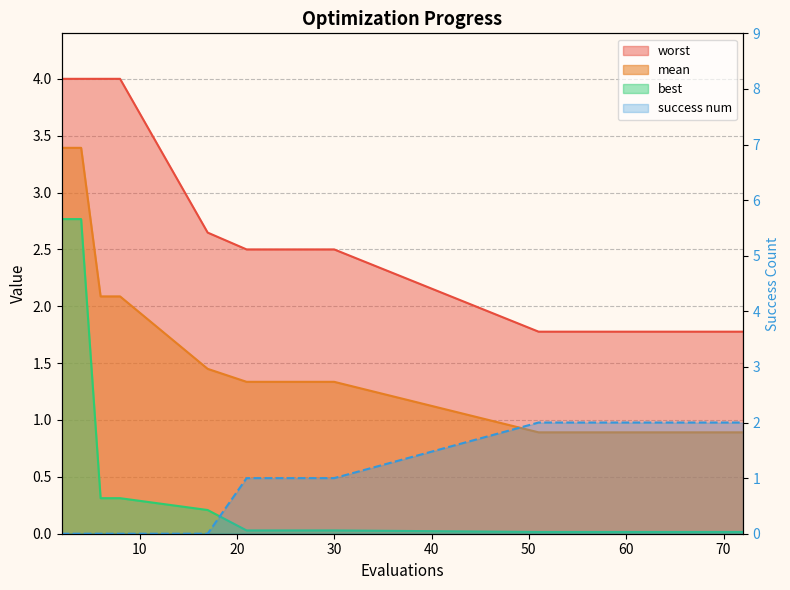

How many values are below 2?

7